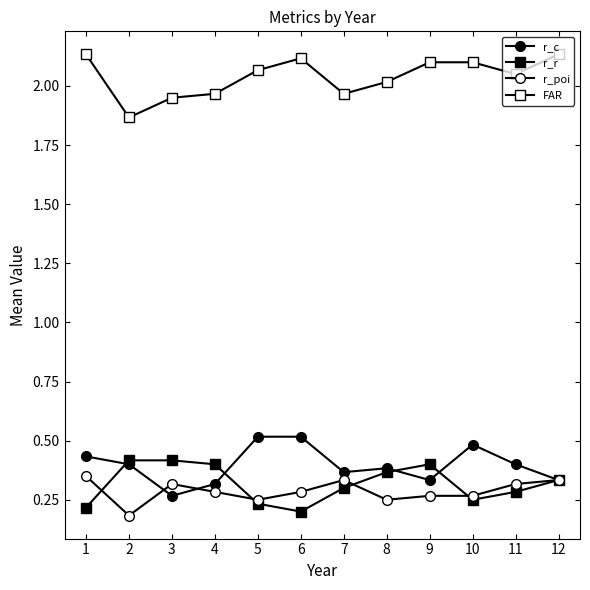

True or false: r_r has a value of 0.2 at 1.

True